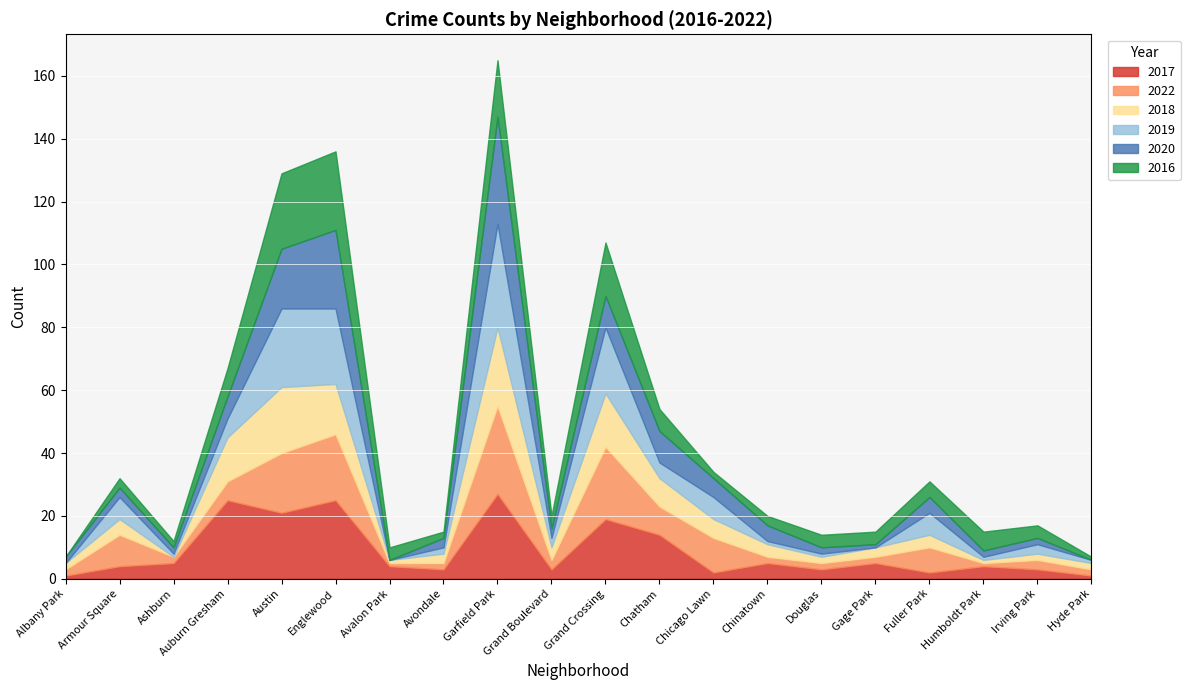

Is the value of 2016 at Gage Park greater than the value of 2018 at Austin?

No